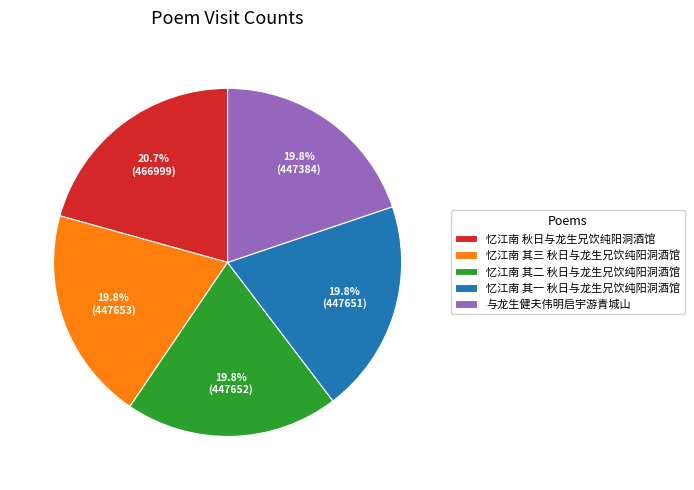

Which slice is the largest?

忆江南 秋日与龙生兄饮纯阳洞酒馆